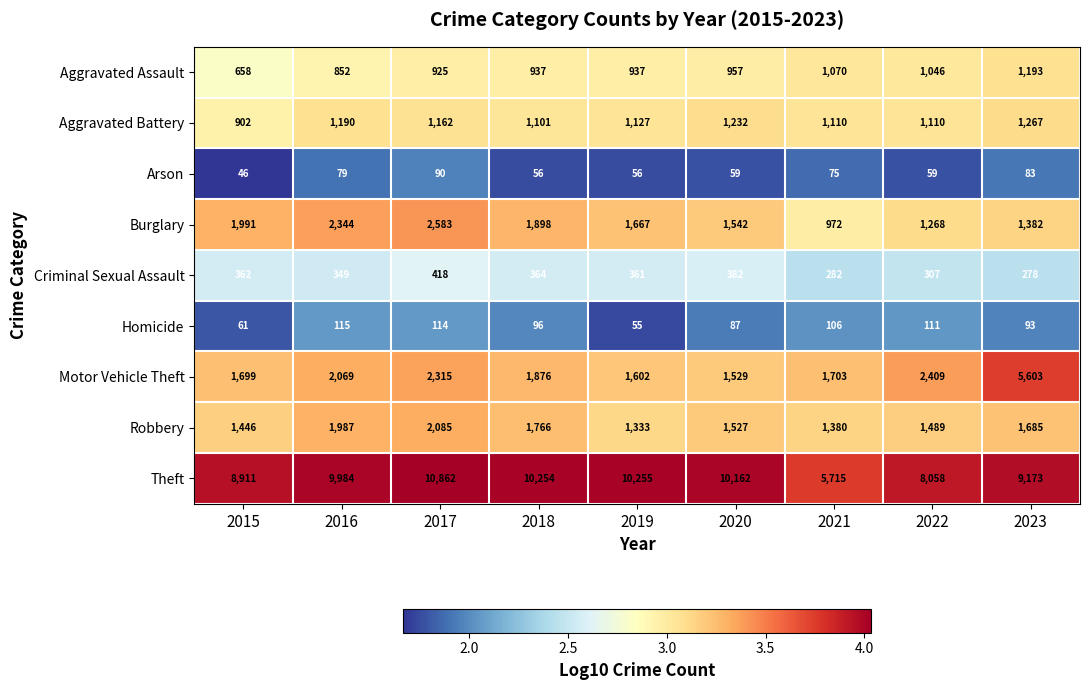

Rank the series by their maximum value, from lowest to highest.

Arson, Homicide, Criminal Sexual Assault, Aggravated Assault, Aggravated Battery, Robbery, Burglary, Motor Vehicle Theft, Theft